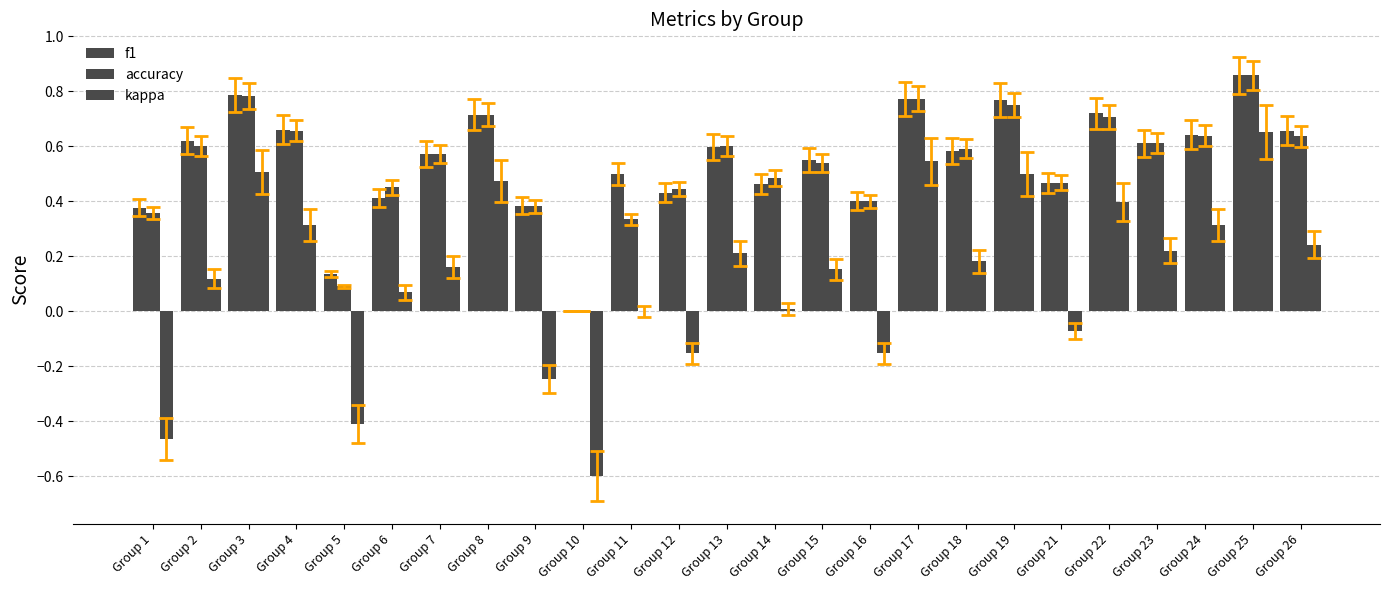

What is the difference between the f1 values at Group 22 and Group 21?

0.3